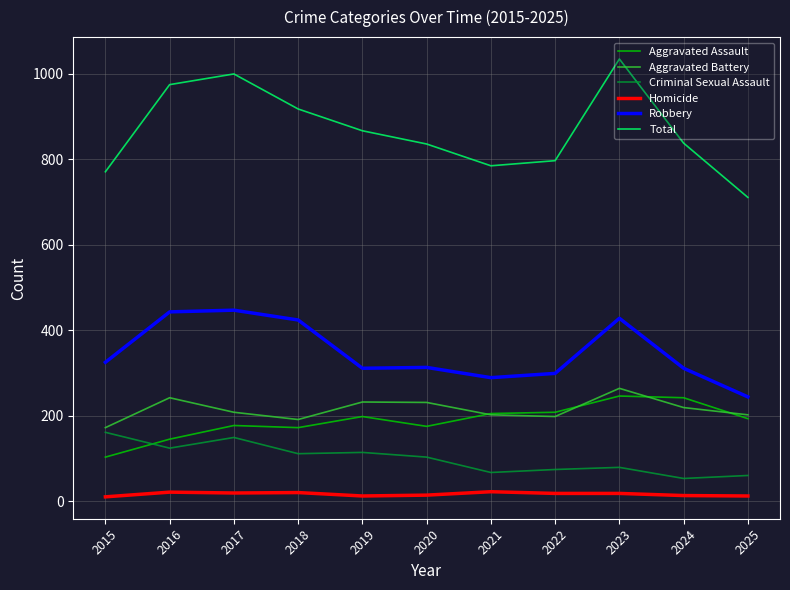

At how many categories does at least one series exceed 394?

11